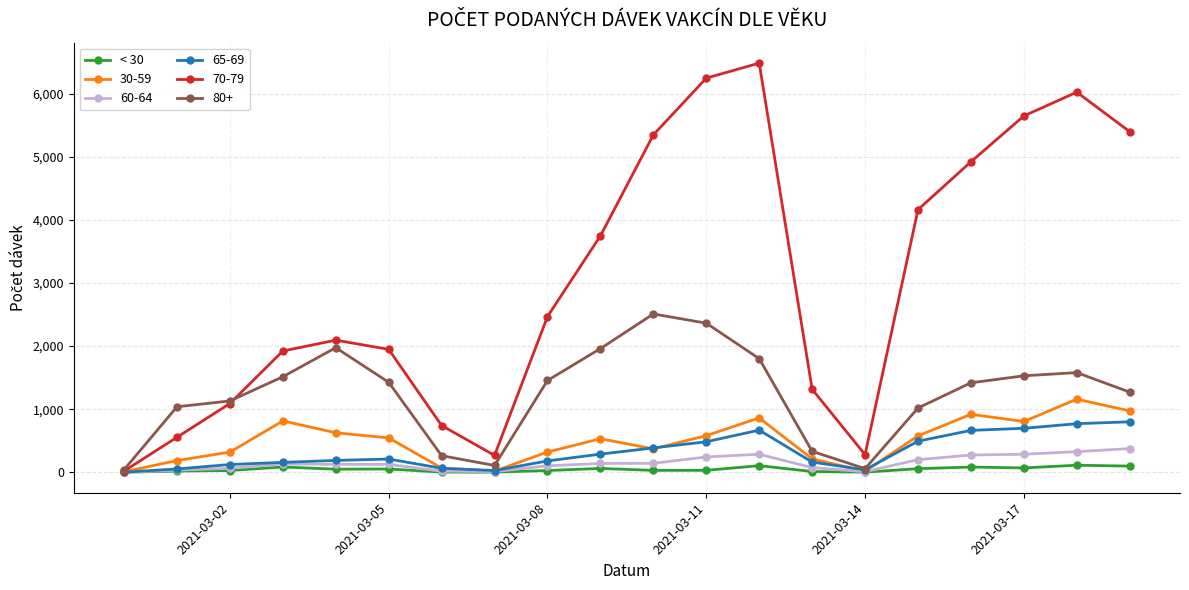

Which series has the widest spread of values?

70-79